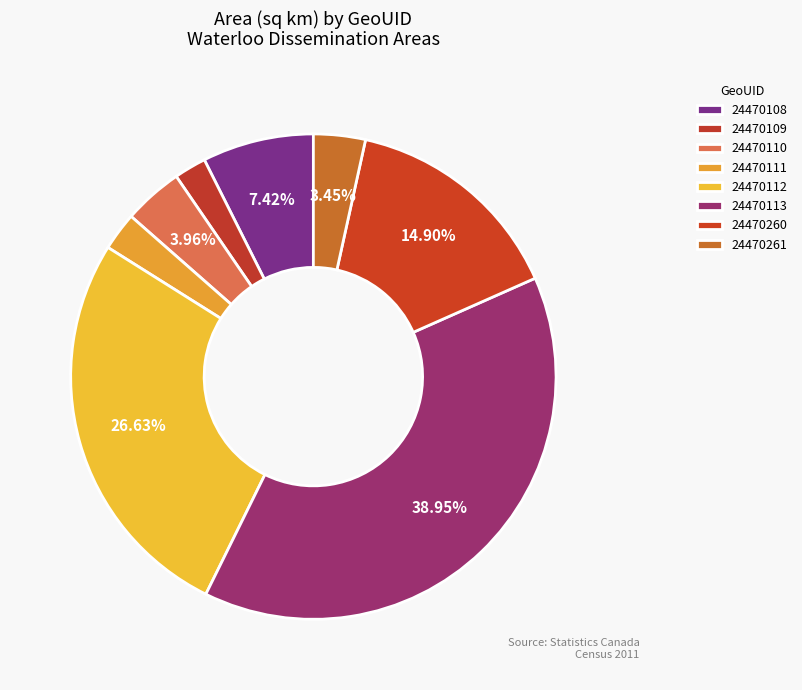

To the nearest percent, what is the difference between the largest and smallest slice percentages?

37%